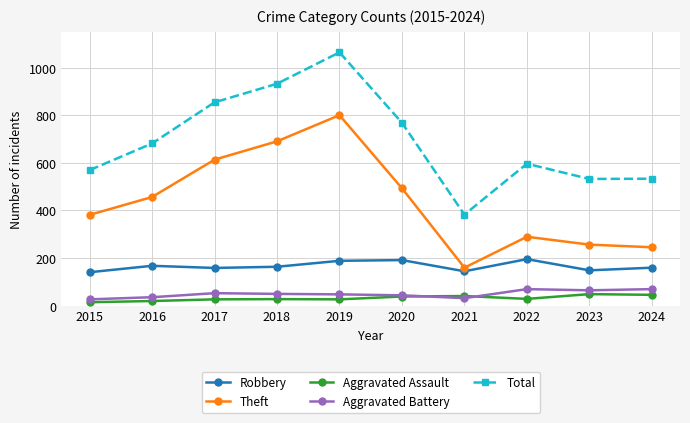

Does the chart have visible grid lines?

Yes